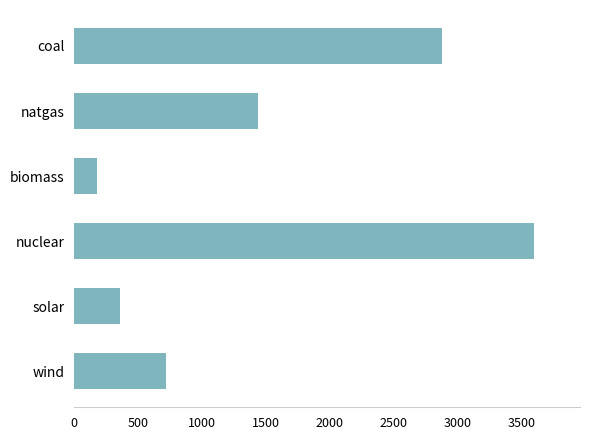

List the labels in order of value, largest first.

nuclear, coal, natgas, wind, solar, biomass